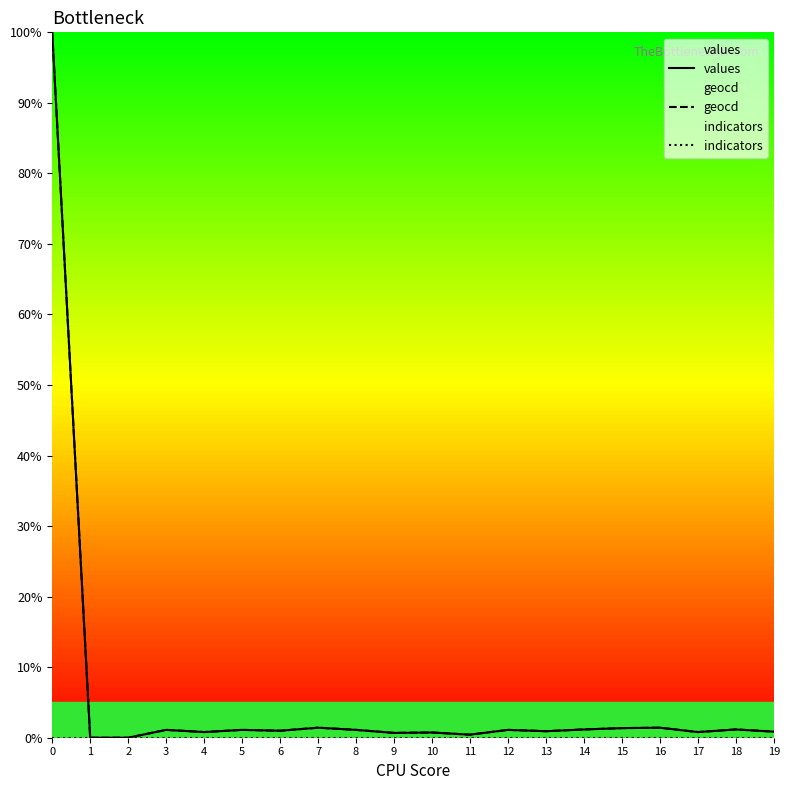

How many positive values does the geocd series have?

18